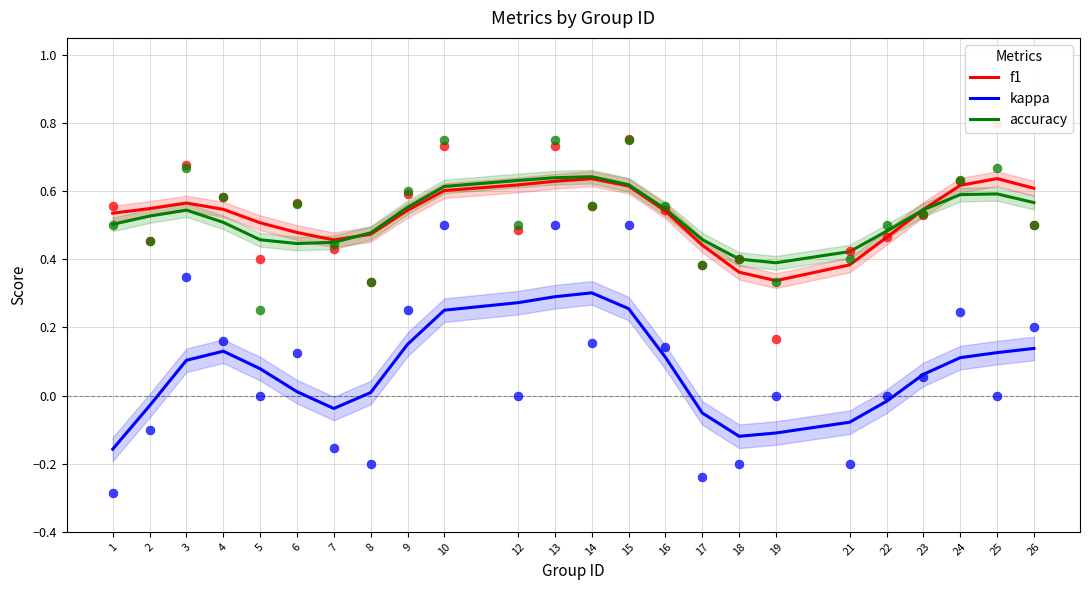

Which series reaches the minimum Y coordinate?

kappa